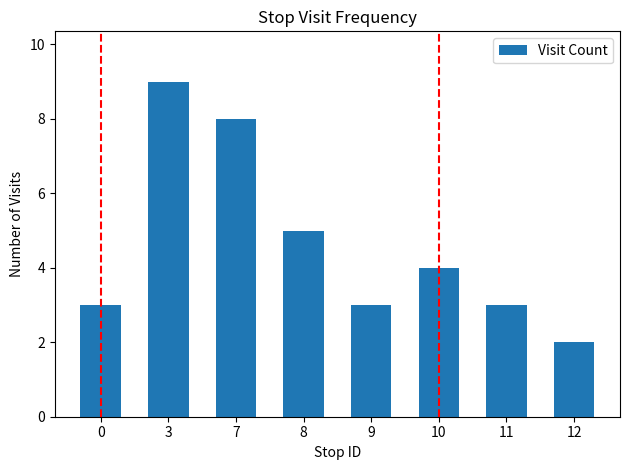

True or false: the data shows 1 at 0.

False